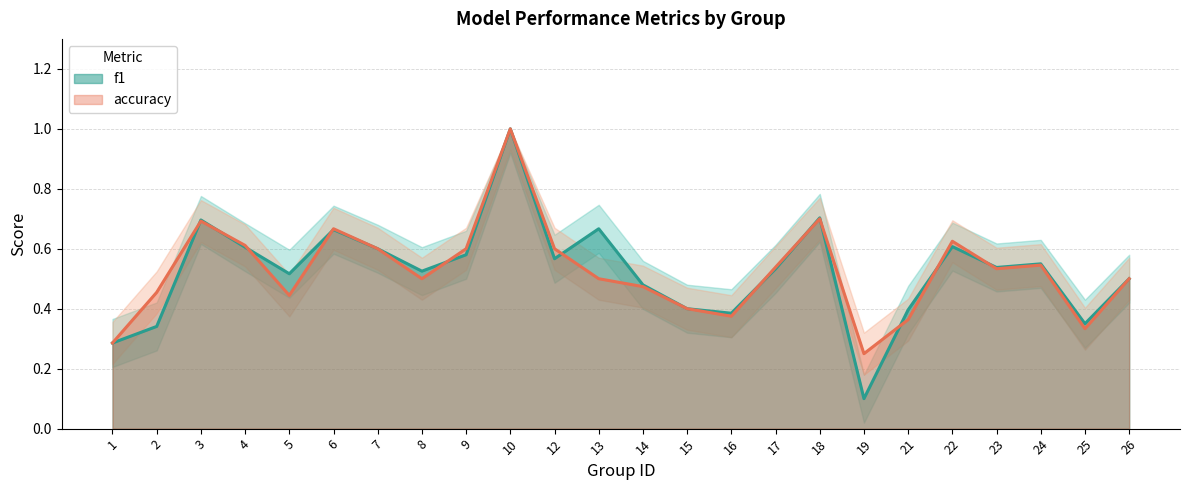

List the series in order of their overall mean, highest first.

accuracy, f1